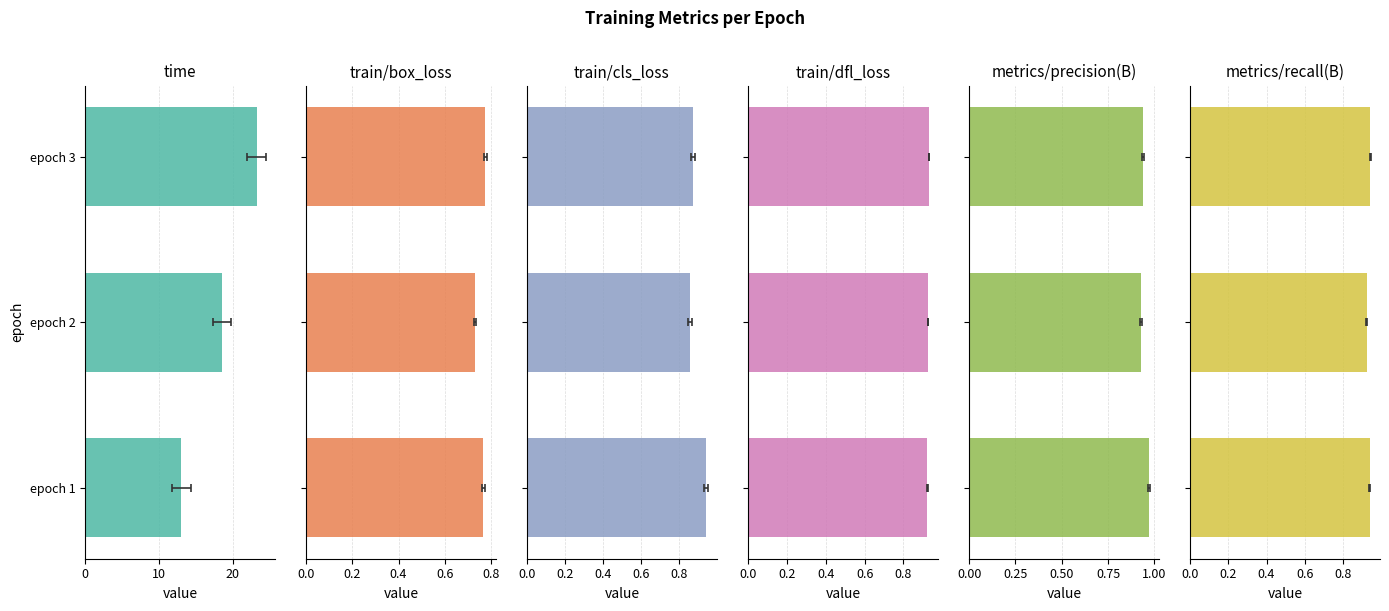

What is the total value across all series at epoch 1?

17.6